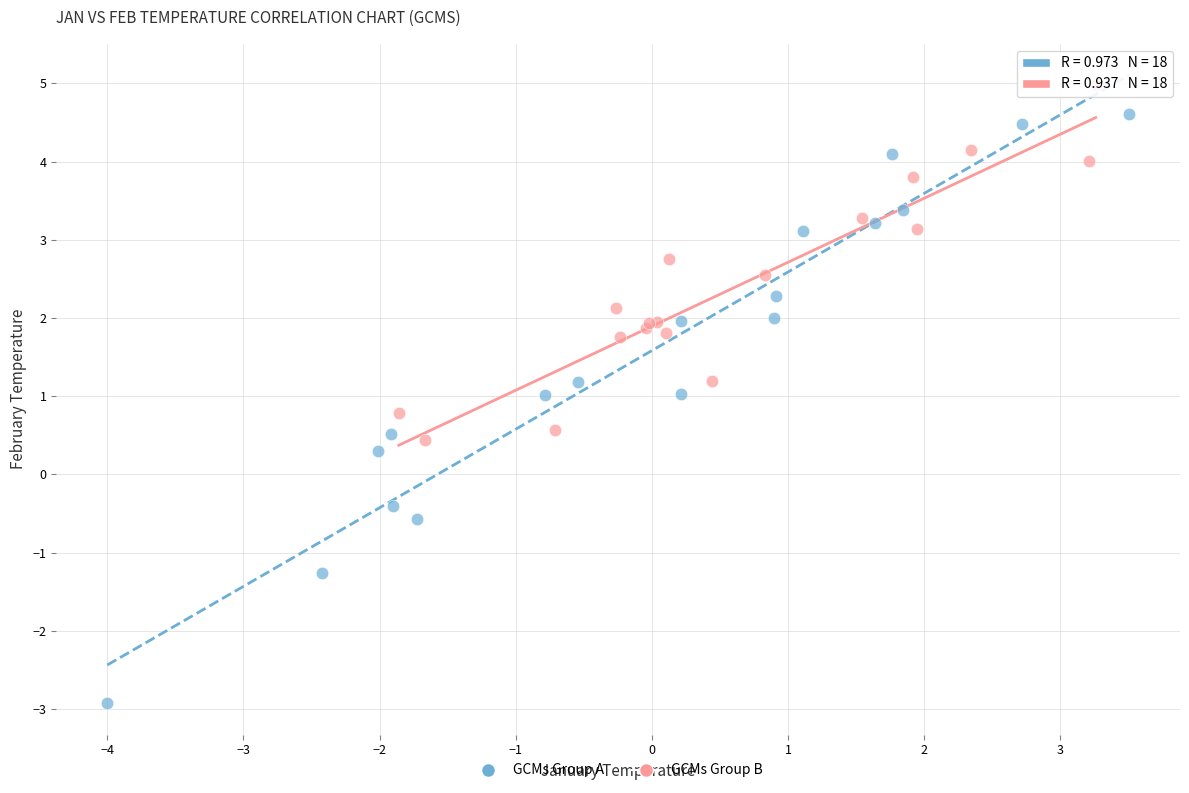

Which series contains the lowest Y value?

GCMs Group A